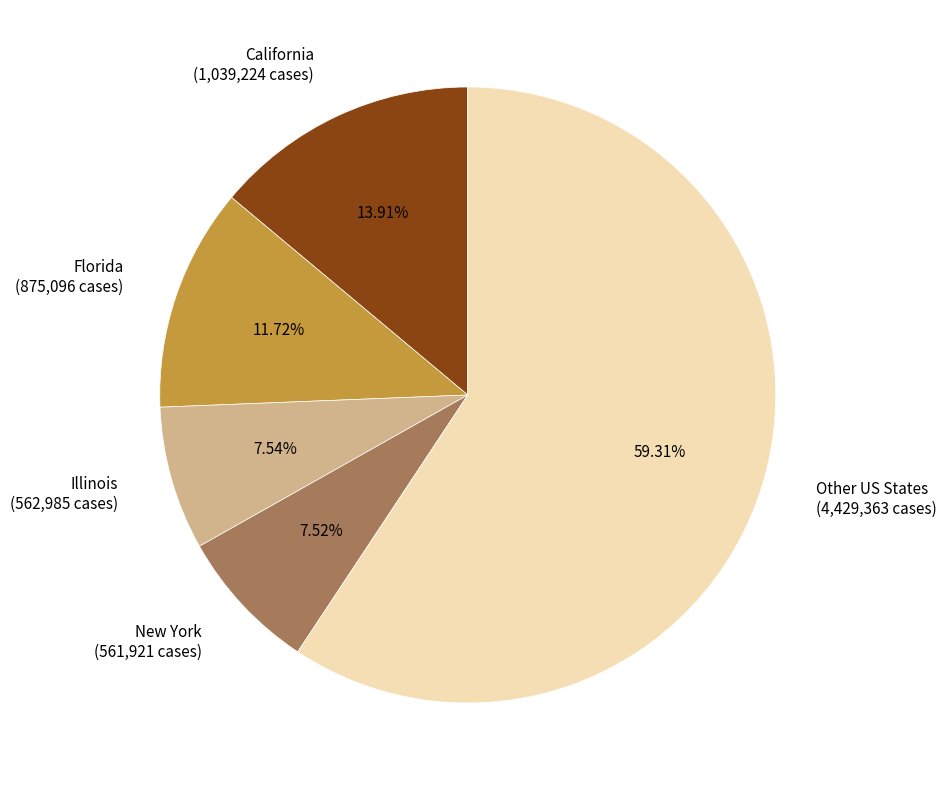

Combined, do New York (561,921 cases) and Other US States (4,429,363 cases) account for over 50%?

Yes